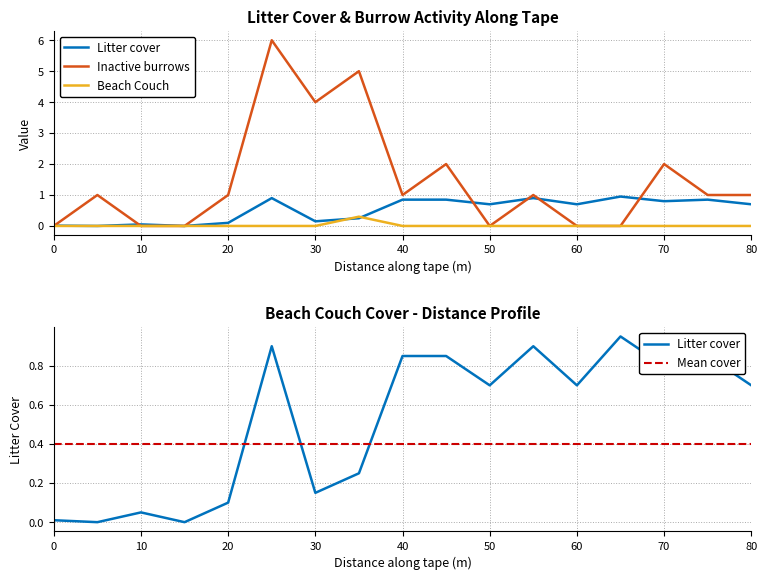

What is the difference between the second highest and minimum values in the Number inactive burrows series?

5.0